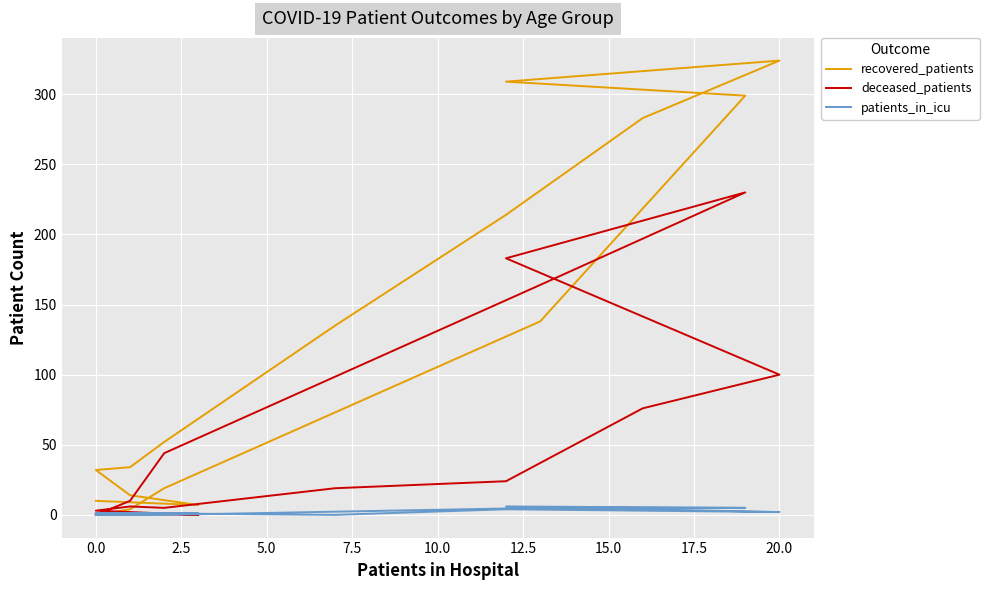

List the series in order of their peak value, lowest first.

patients_in_icu, deceased_patients, recovered_patients